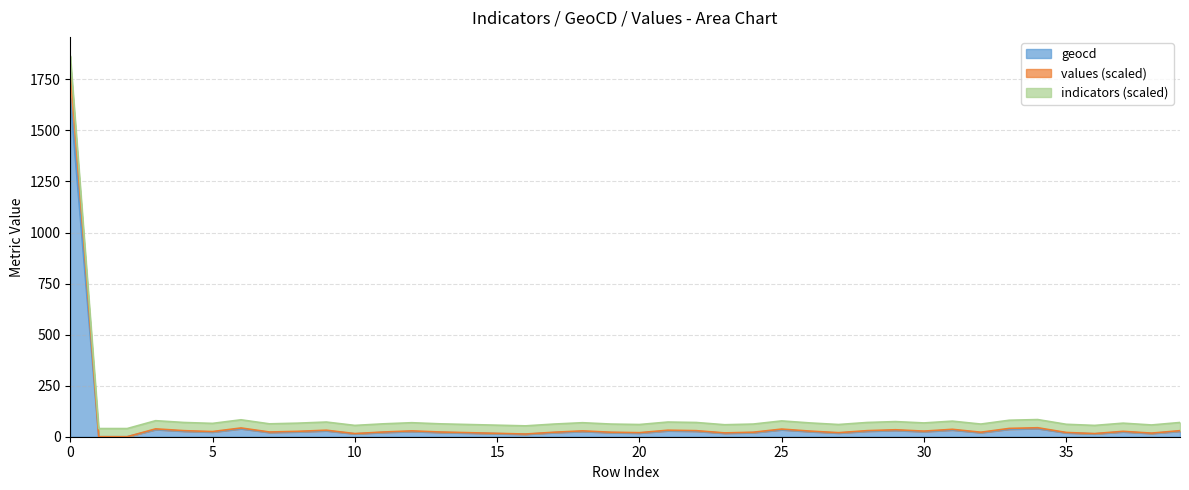

What are all the series names shown in the legend?

geocd, values (scaled), indicators (scaled)